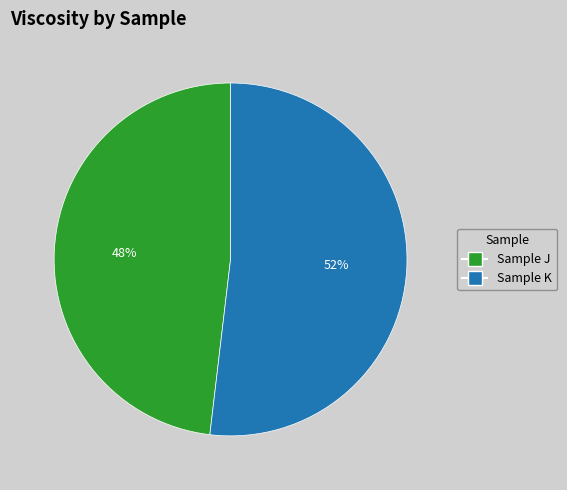

What is the ratio of the value at Sample K to the value at Sample J?

1.1